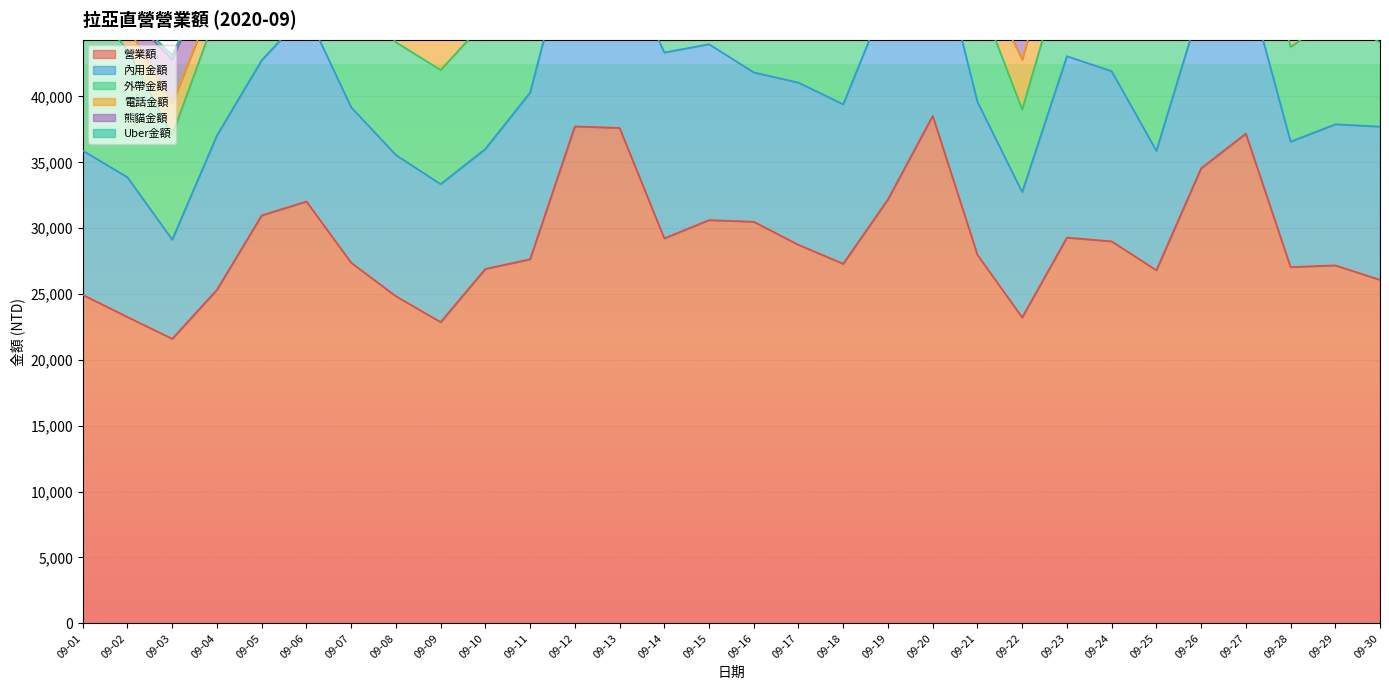

Where is the first local minimum for 內用金額?

09-03